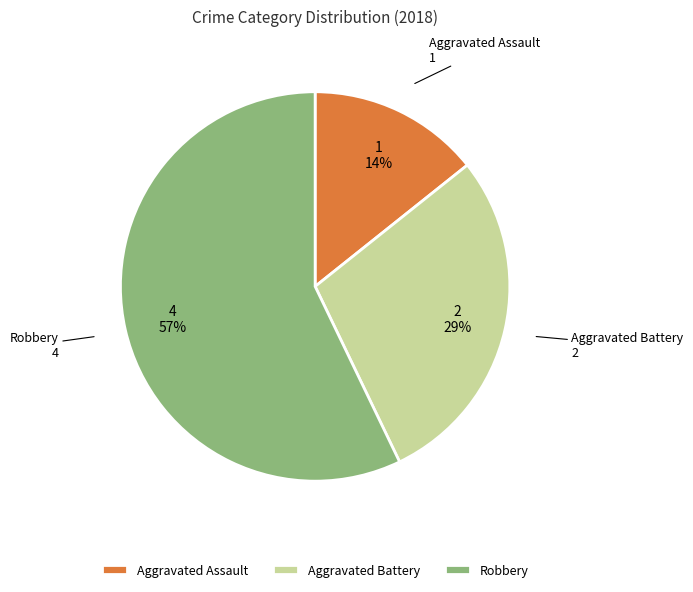

Count the number of slices in the pie.

3